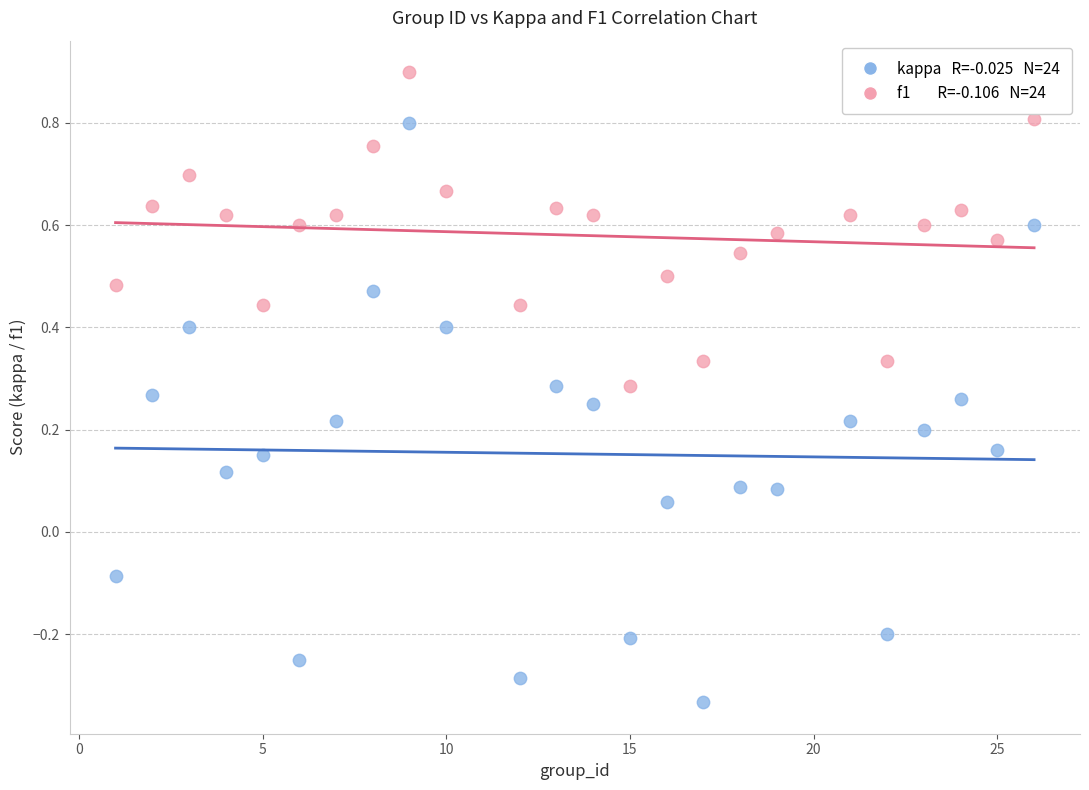

Across all data points, what is the range of X values (max minus min)?

25.0